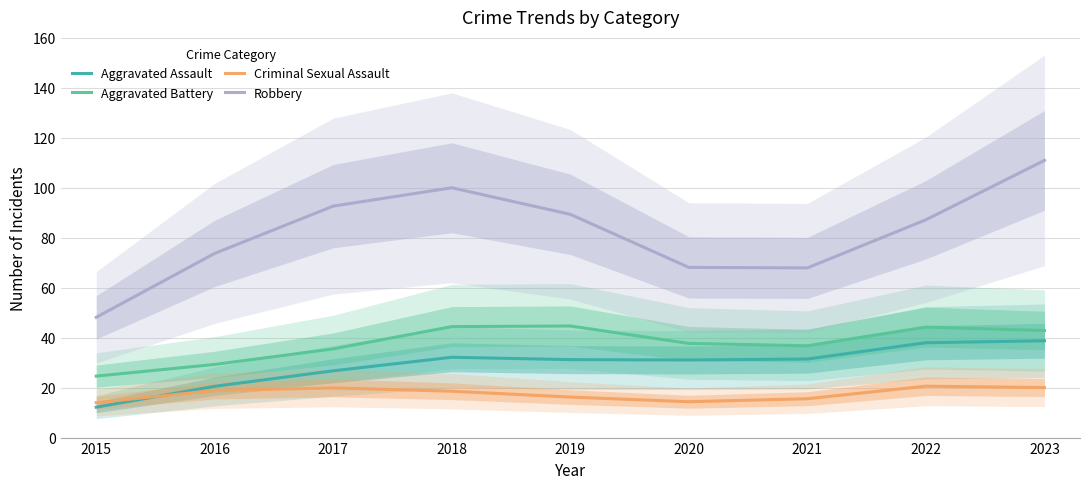

Is the value of Criminal Sexual Assault at 2015 greater than the value of Aggravated Assault at 2017?

No